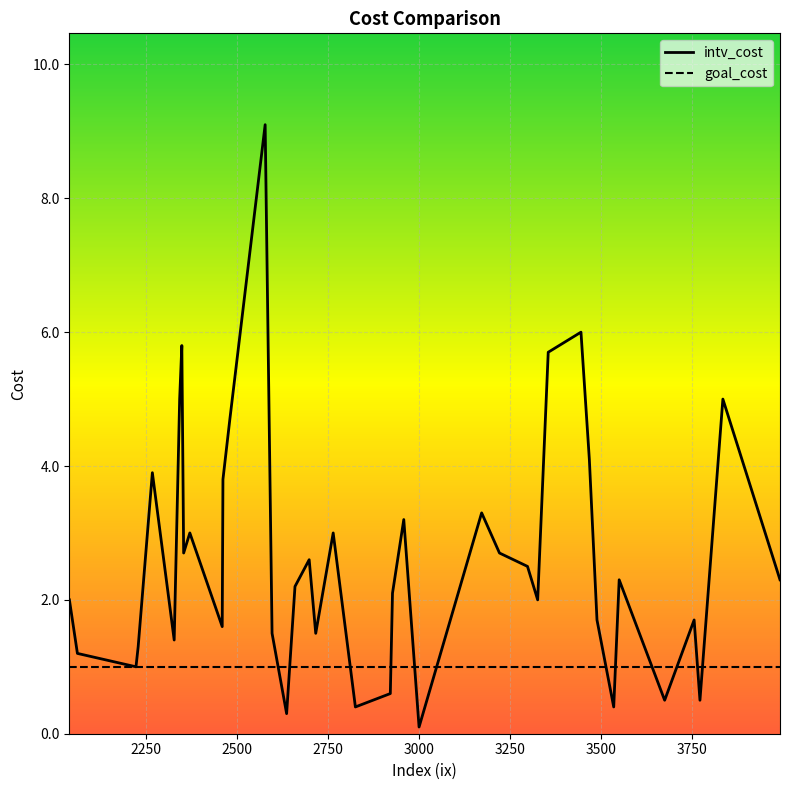

Which series has the widest spread of values?

intv_cost